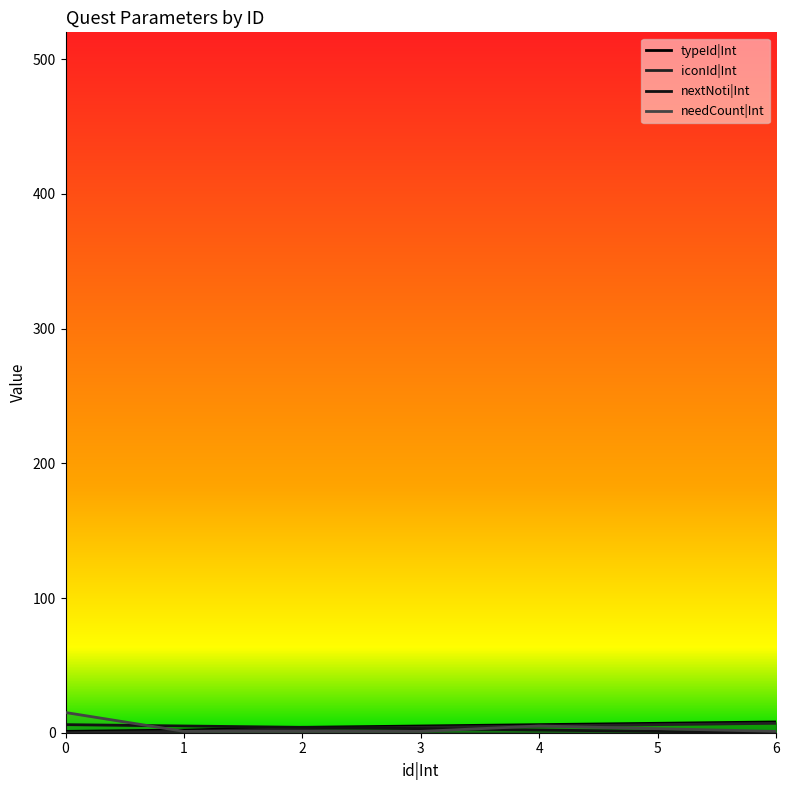

Is the value of iconId|Int at 4 greater than the value of typeId|Int at 0?

Yes